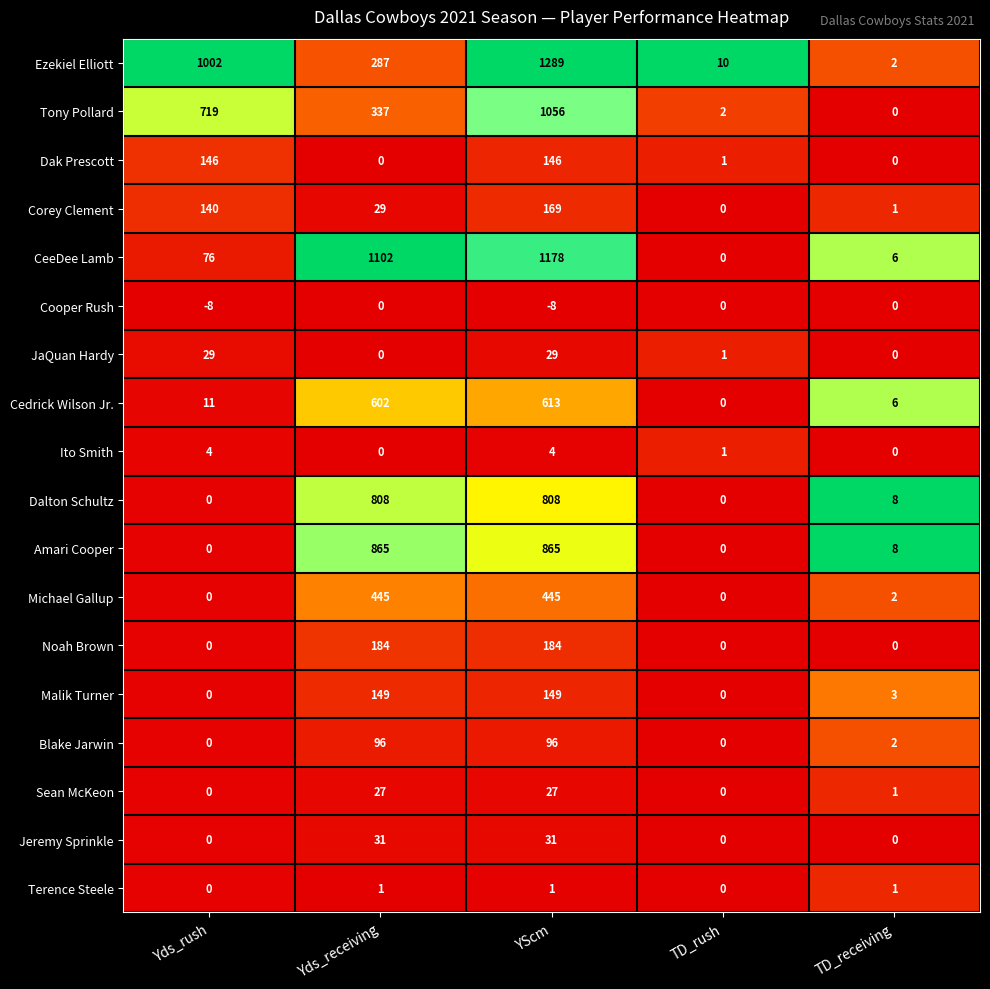

The value of Jeremy Sprinkle at YScm is 31. True or false?

True